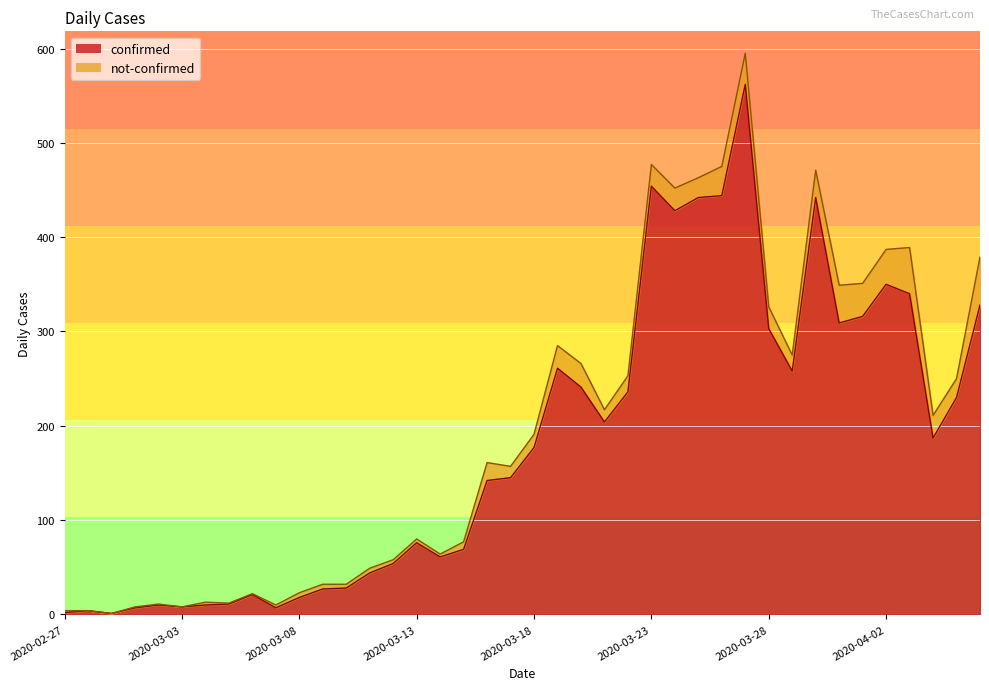

Which has a higher value, 2020-03-01 or 2020-03-28?

2020-03-28